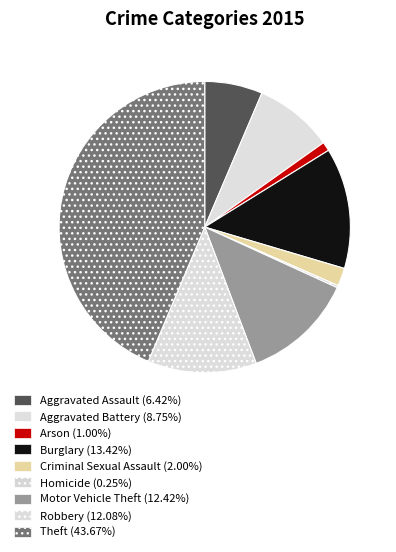

Does Robbery represent more than half of the total?

No